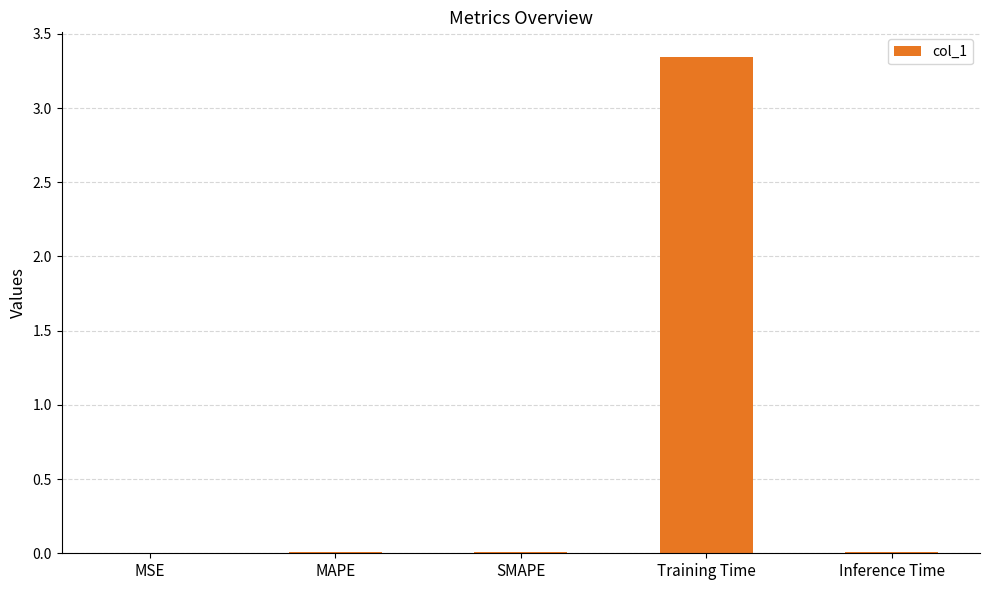

What is the sum of the values at Training Time and MAPE?

3.4